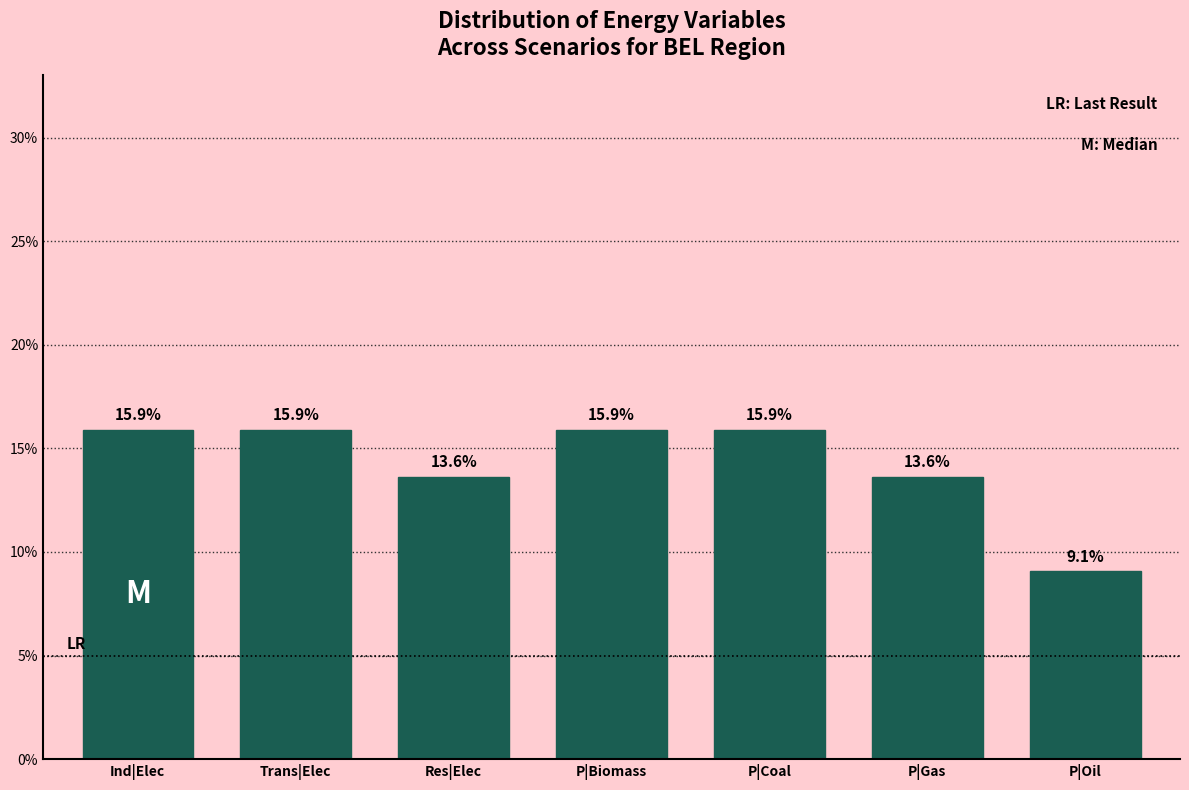

Reading left to right, what are all the values shown in this chart?

15.9	15.9	13.6	15.9	15.9	13.6	9.1